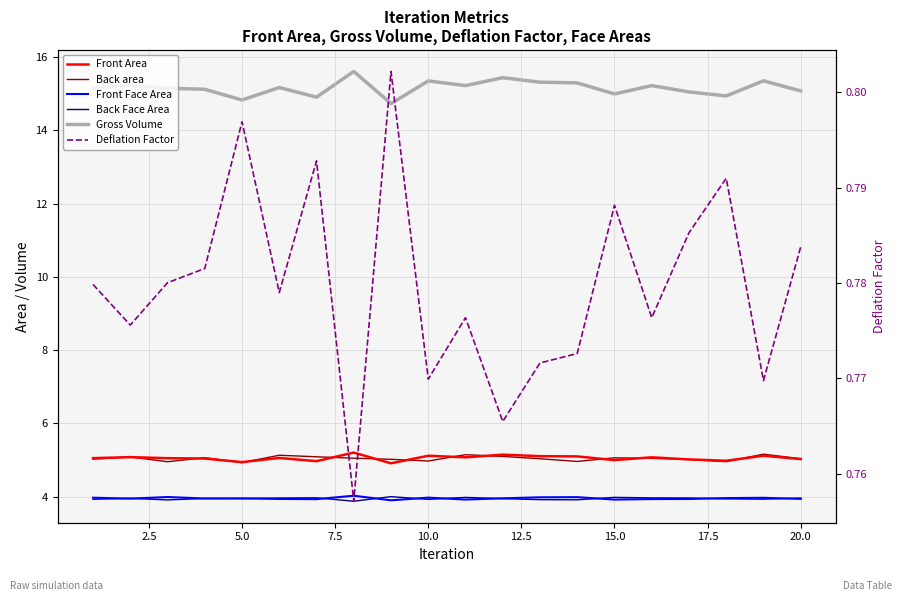

What is the value of the Front Face Area point at the 16th from the left?

3.9